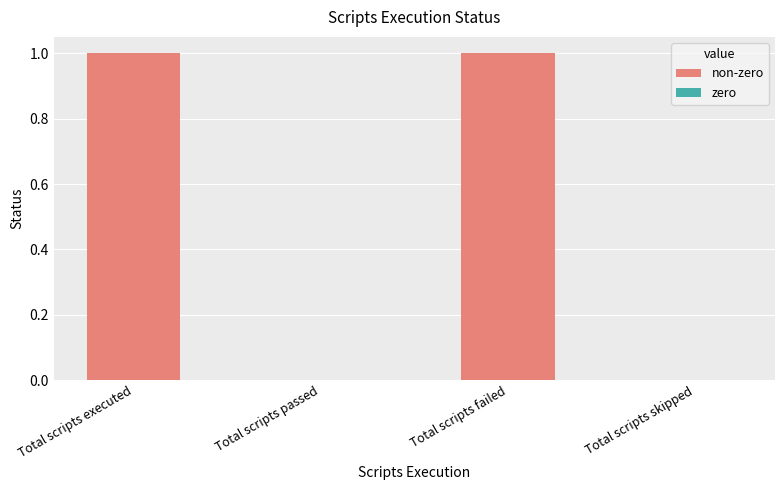

Between Total scripts skipped and Total scripts failed, which is larger?

Total scripts failed